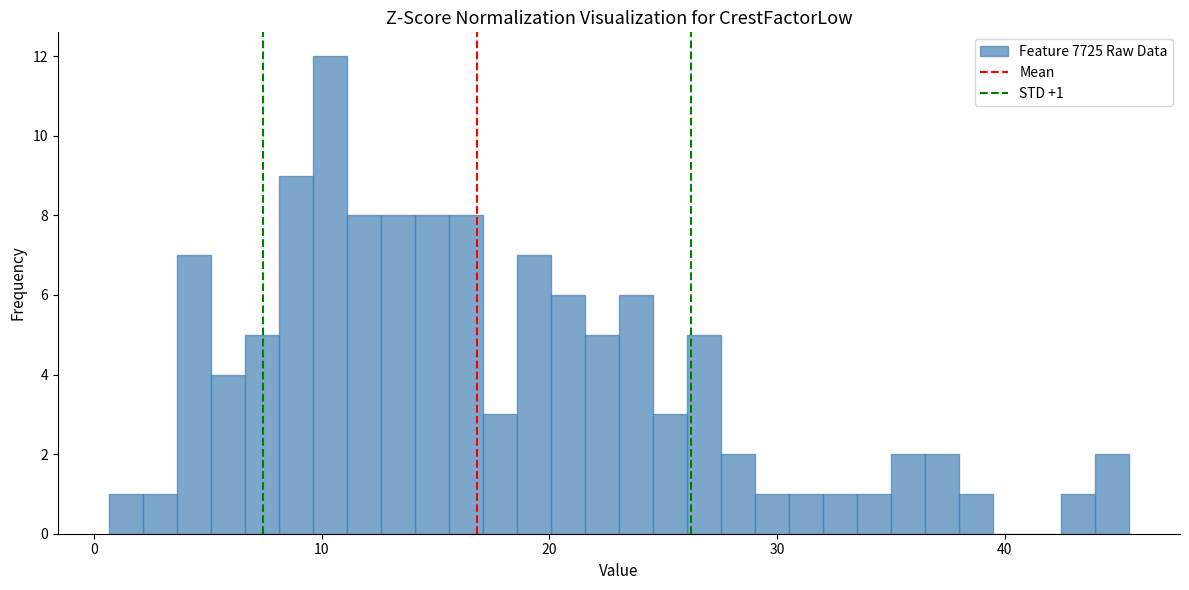

Read against the x-axis, roughly where is the centre of the tallest bar?

10